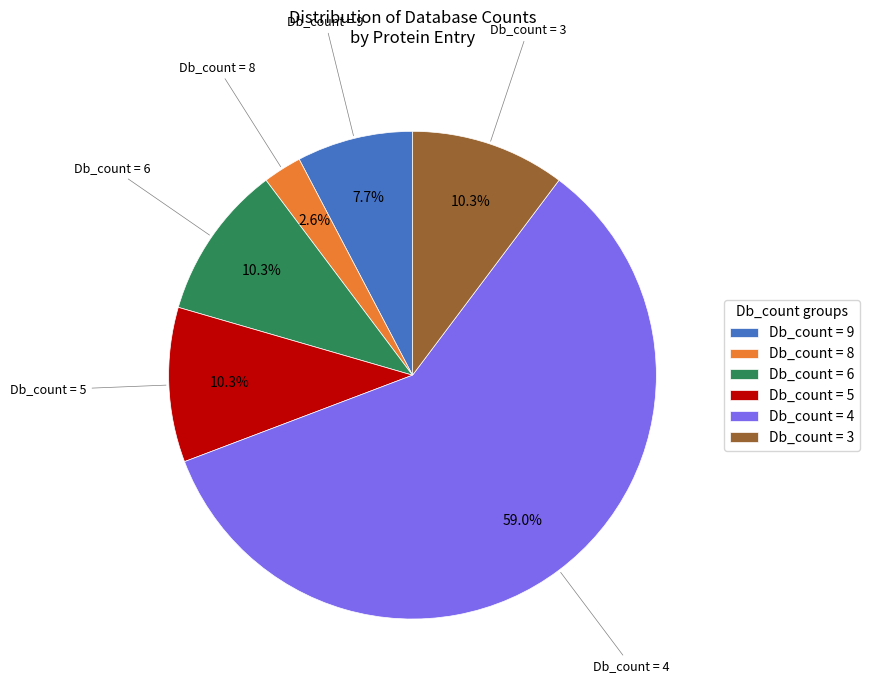

Between Db_count = 8 and Db_count = 6, which is larger?

Db_count = 6